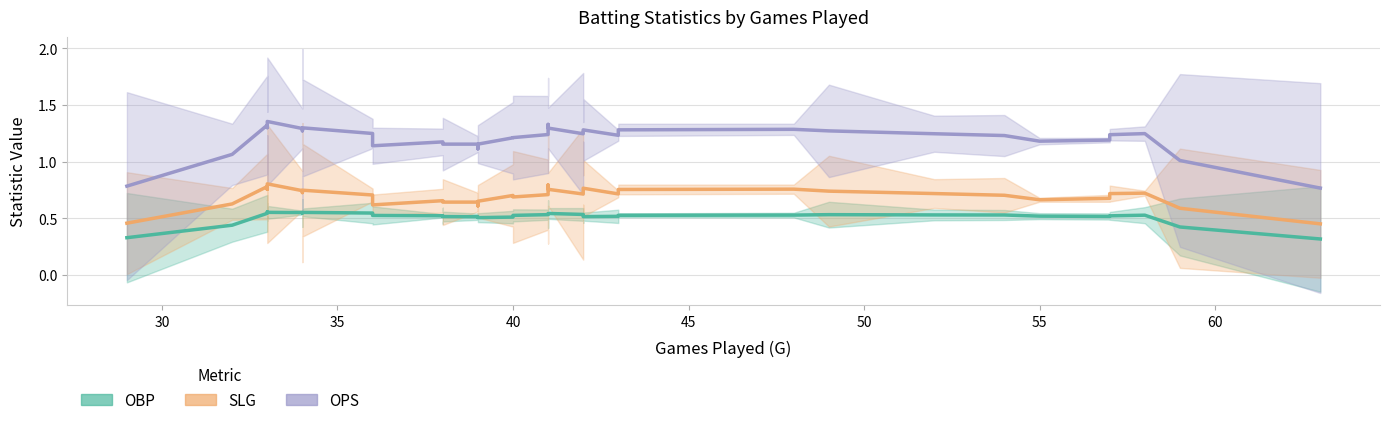

What are all the series names shown in the legend?

OBP, SLG, OPS